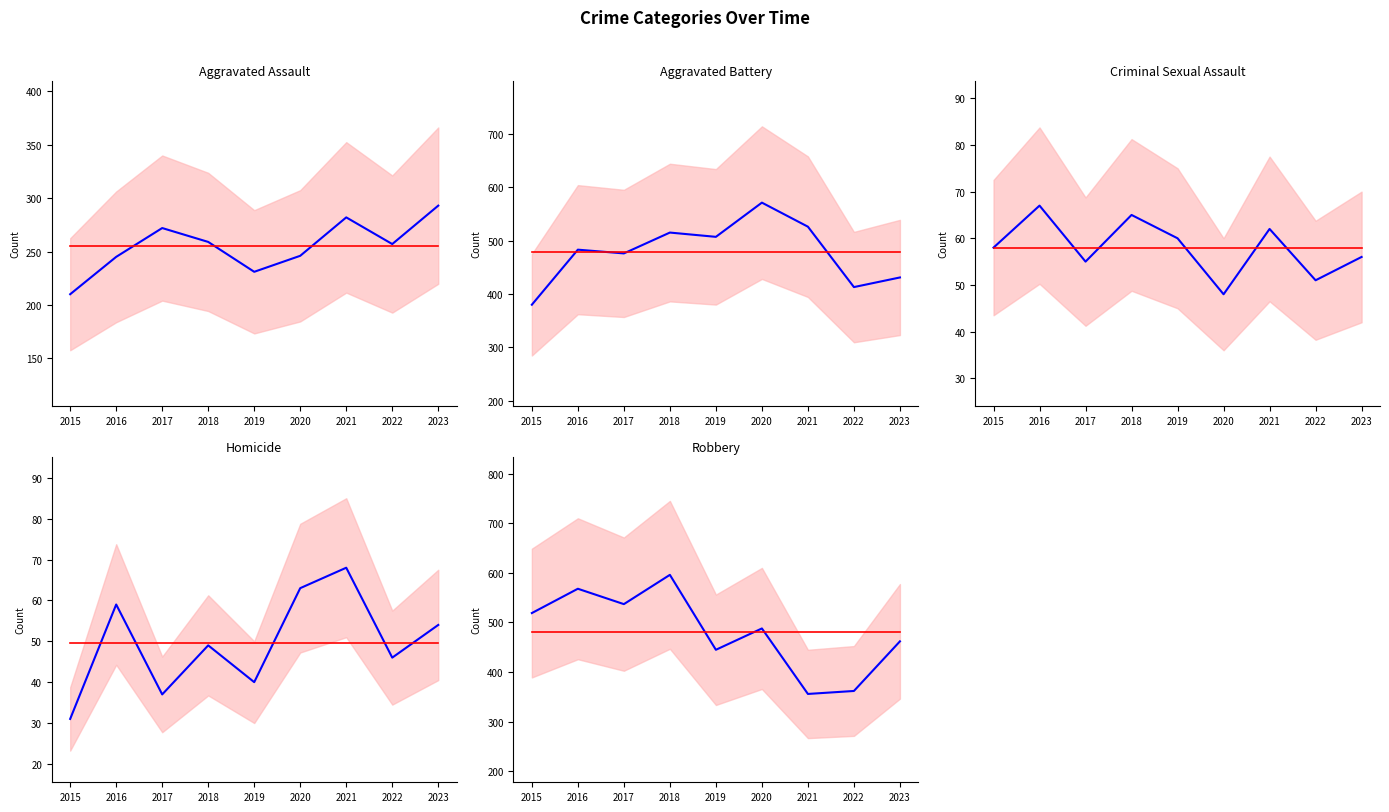

The value of Homicide at 2020 is 63. True or false?

True